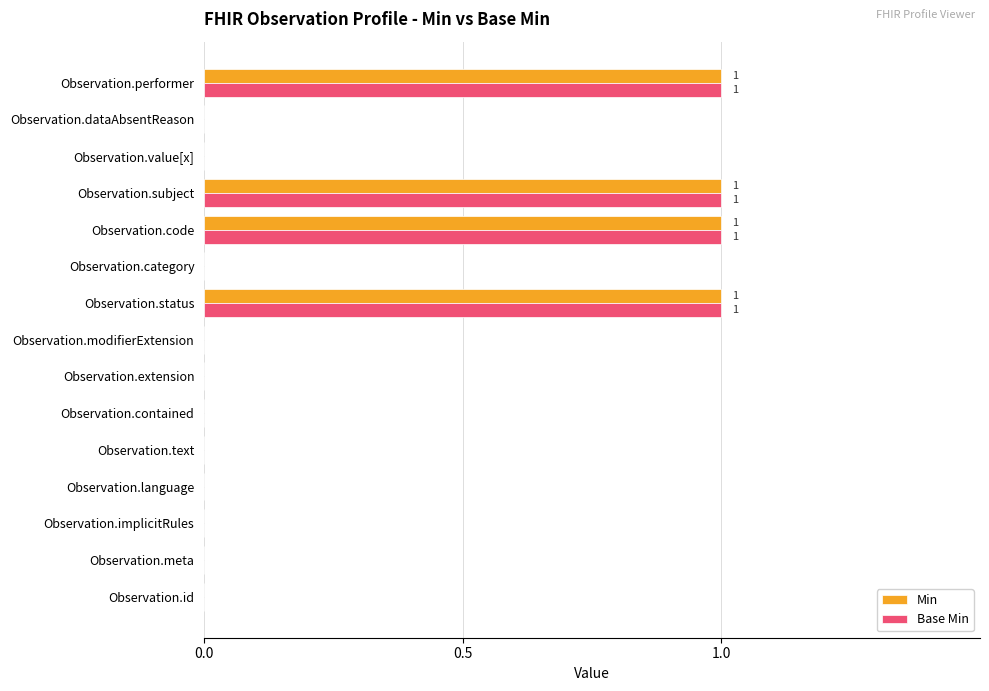

The value of Min at Observation.code is 1. True or false?

True